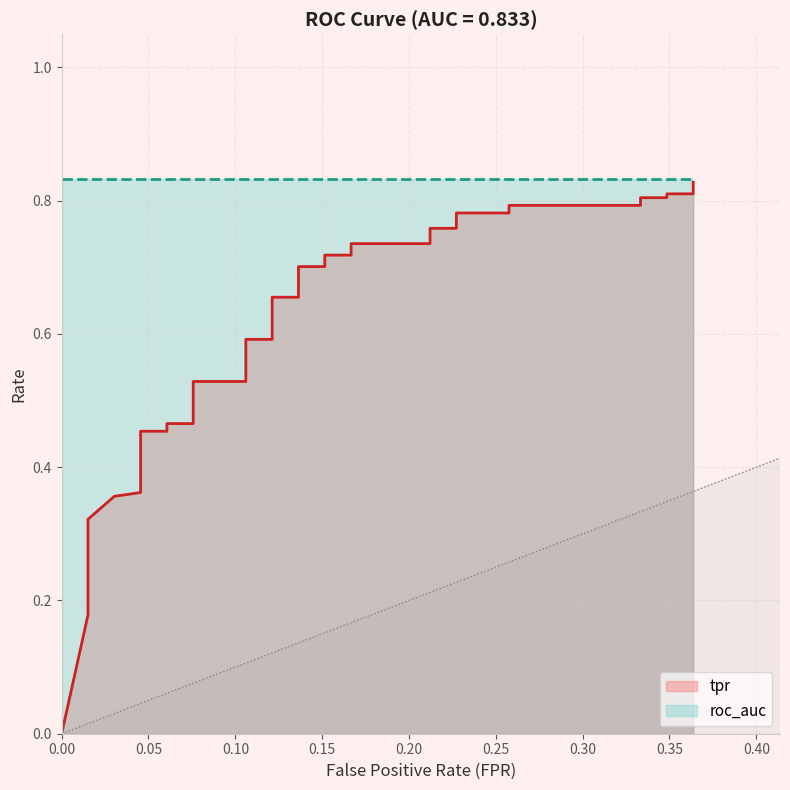

Does the chart have visible grid lines?

Yes